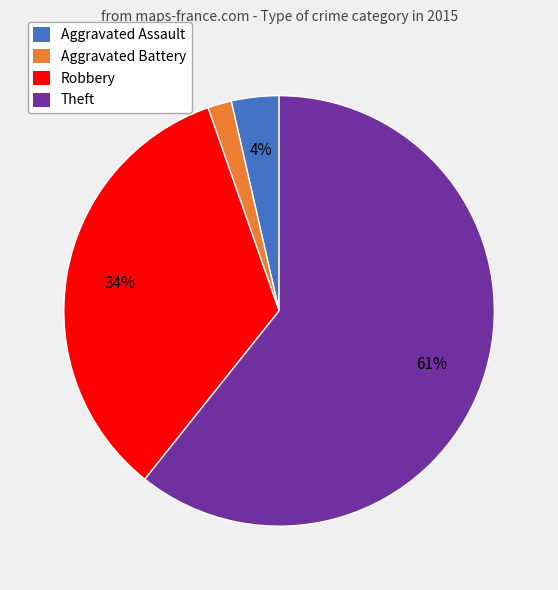

To the nearest percent, what portion does Robbery represent?

34%